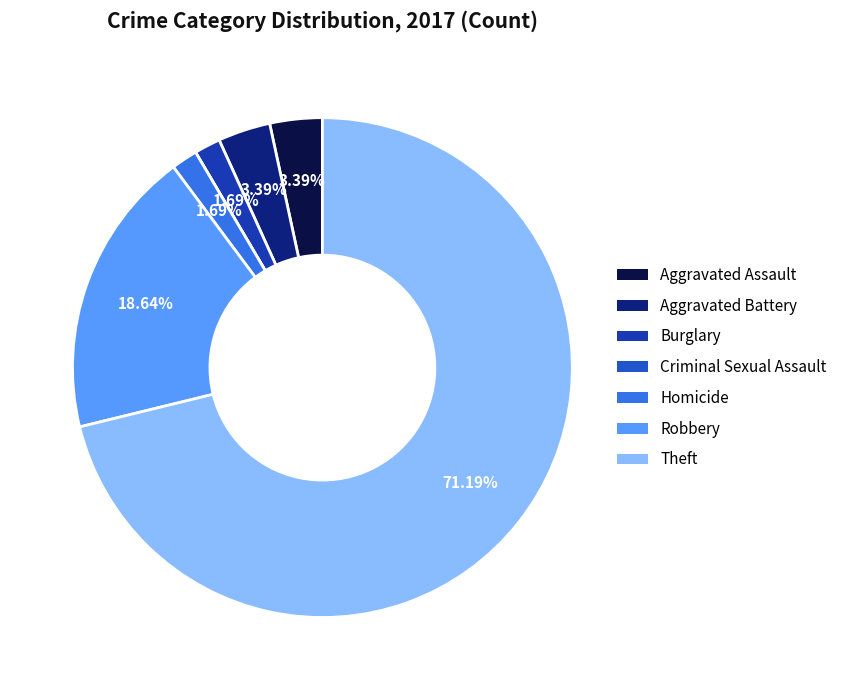

To the nearest percent, what portion does Robbery represent?

19%